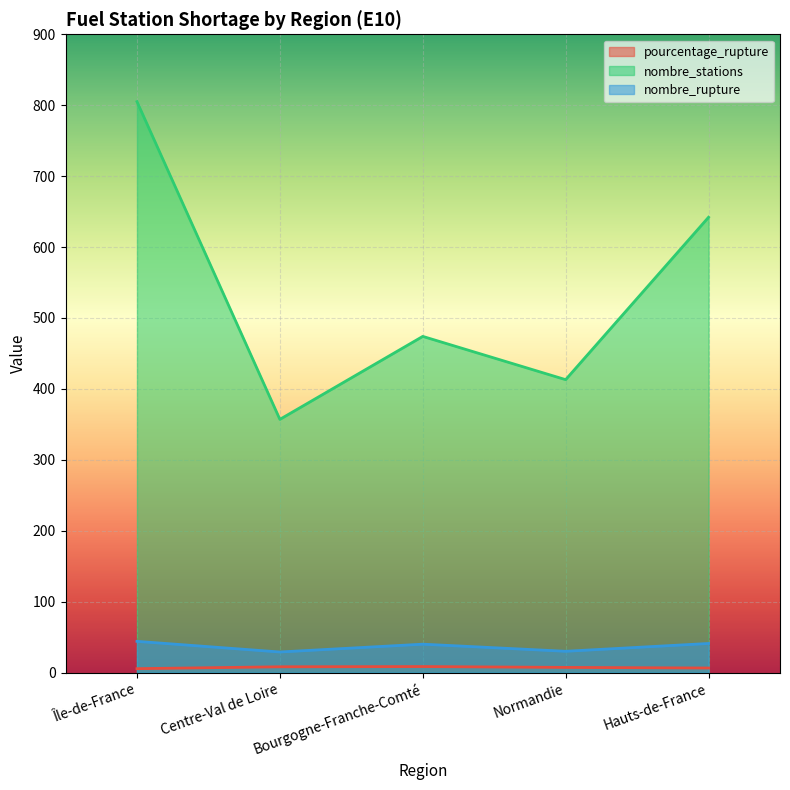

Reading left to right, list all the values displayed in this chart.

pourcentage_rupture: 5.5	8.1	8.4	7.3	6.4
nombre_stations: 805.0	357.0	474.0	413.0	642.0
nombre_rupture: 44.0	29.0	40.0	30.0	41.0